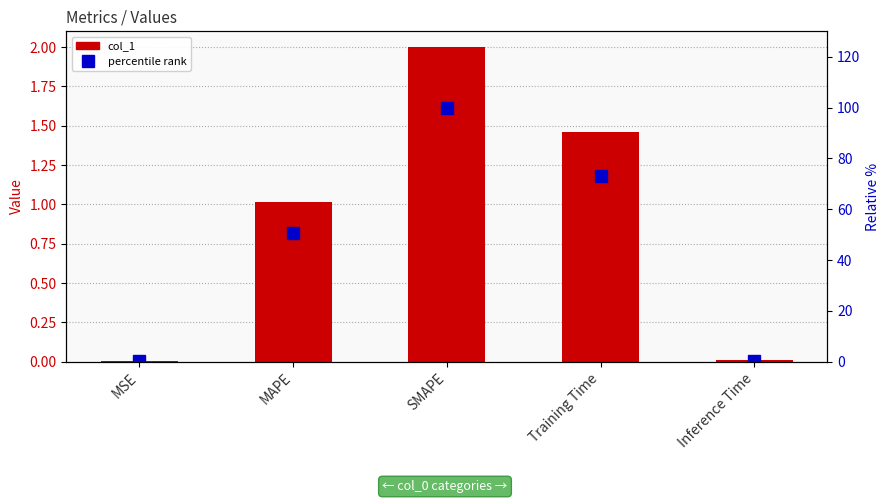

What is the label of the 5th bar from the right?

MSE